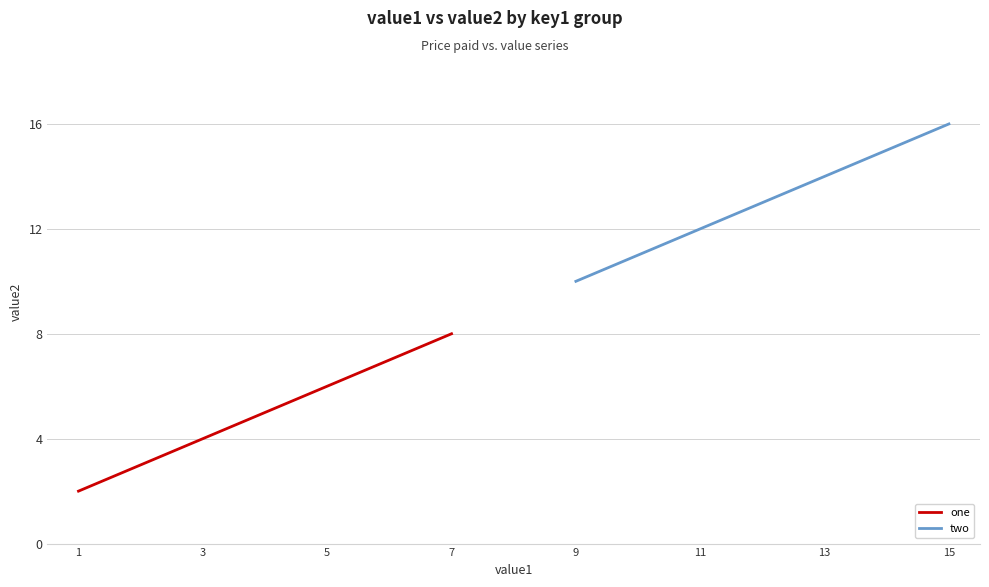

List the series in order of their peak value, lowest first.

one, two